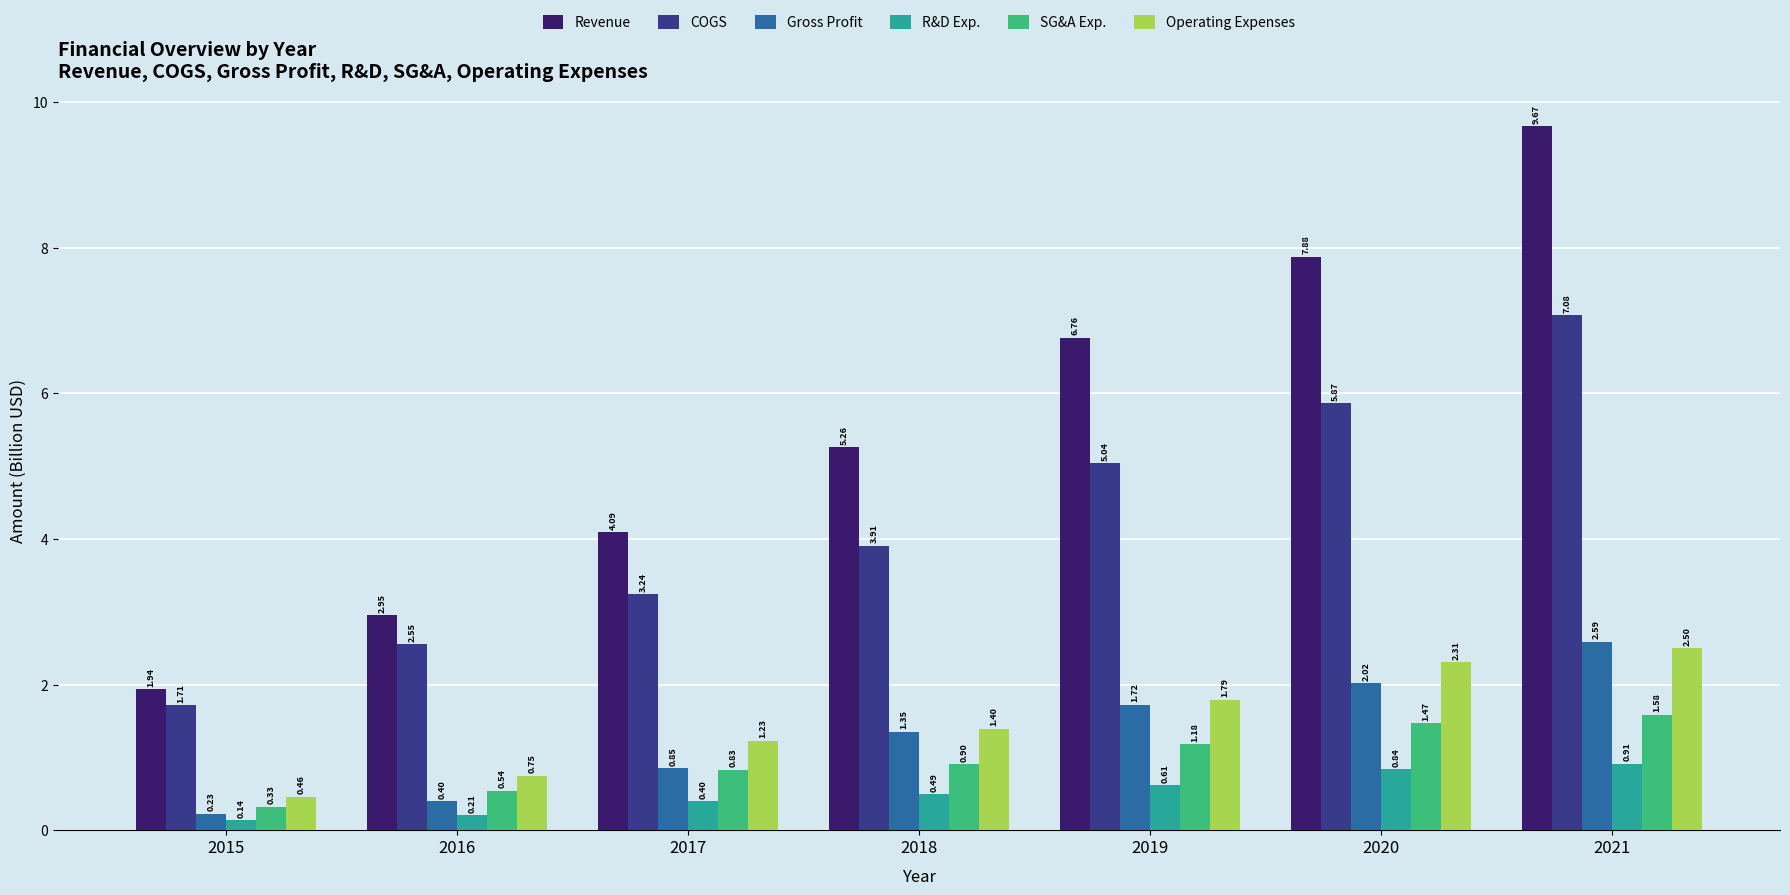

Is the value of Revenue at 2018 greater than the value of COGS at 2020?

No